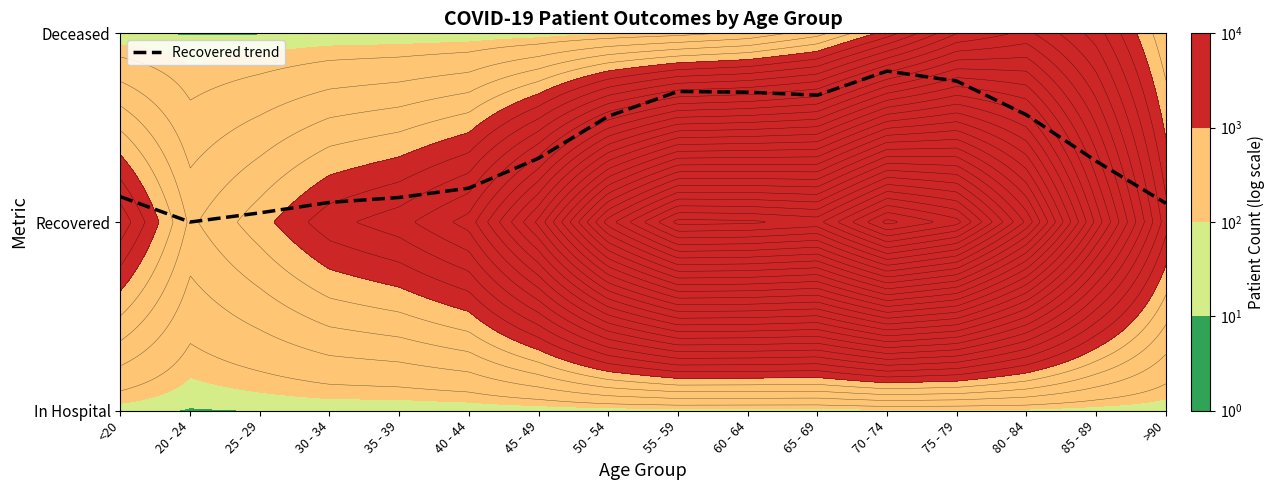

How many series are shown in this chart?

1